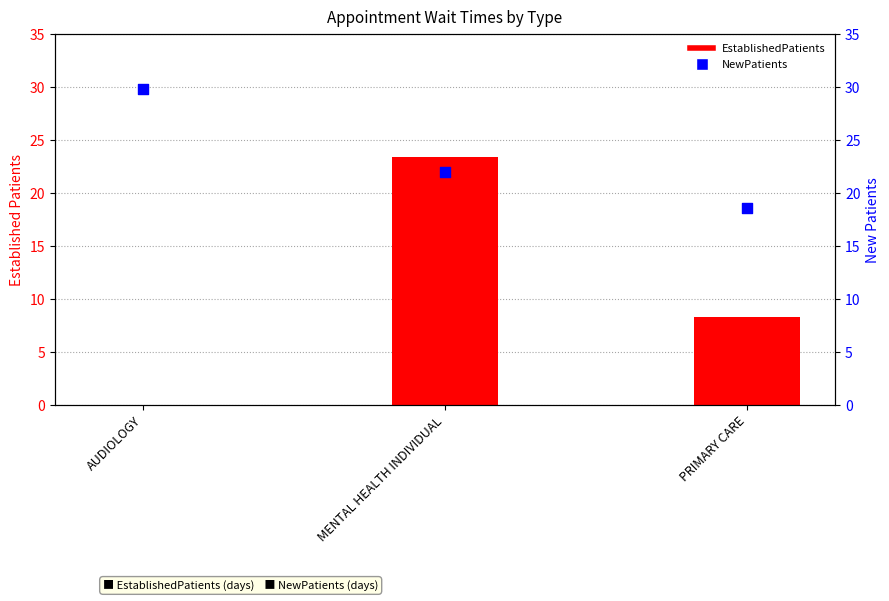

At how many categories does at least one series exceed 20?

2